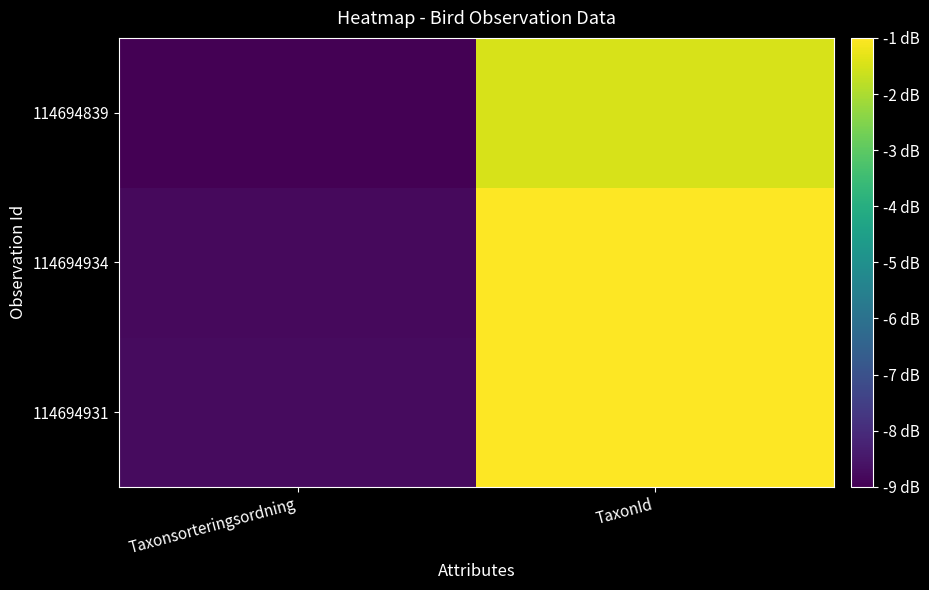

At Taxonsorteringsordning, list the series in order from smallest to largest.

114694839, 114694934, 114694931